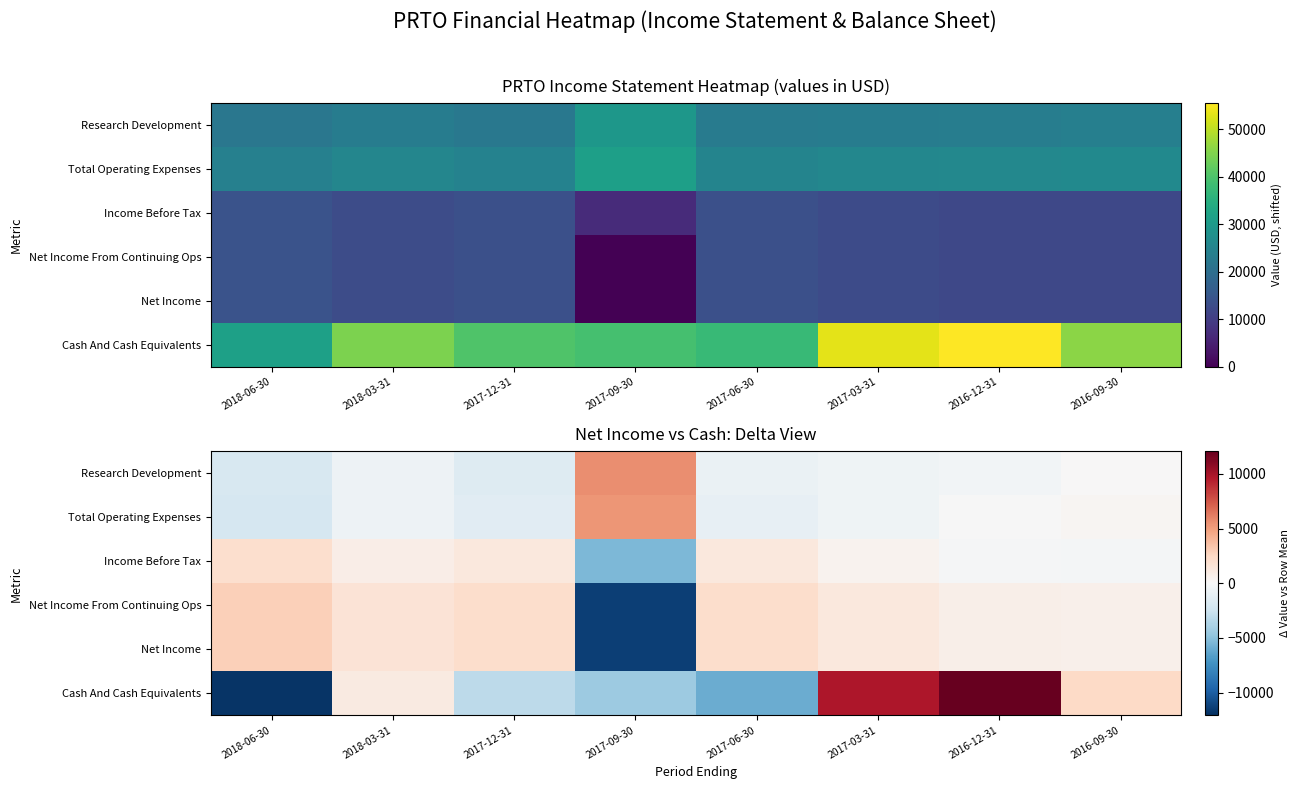

At how many categories does at least one series exceed -6647?

8